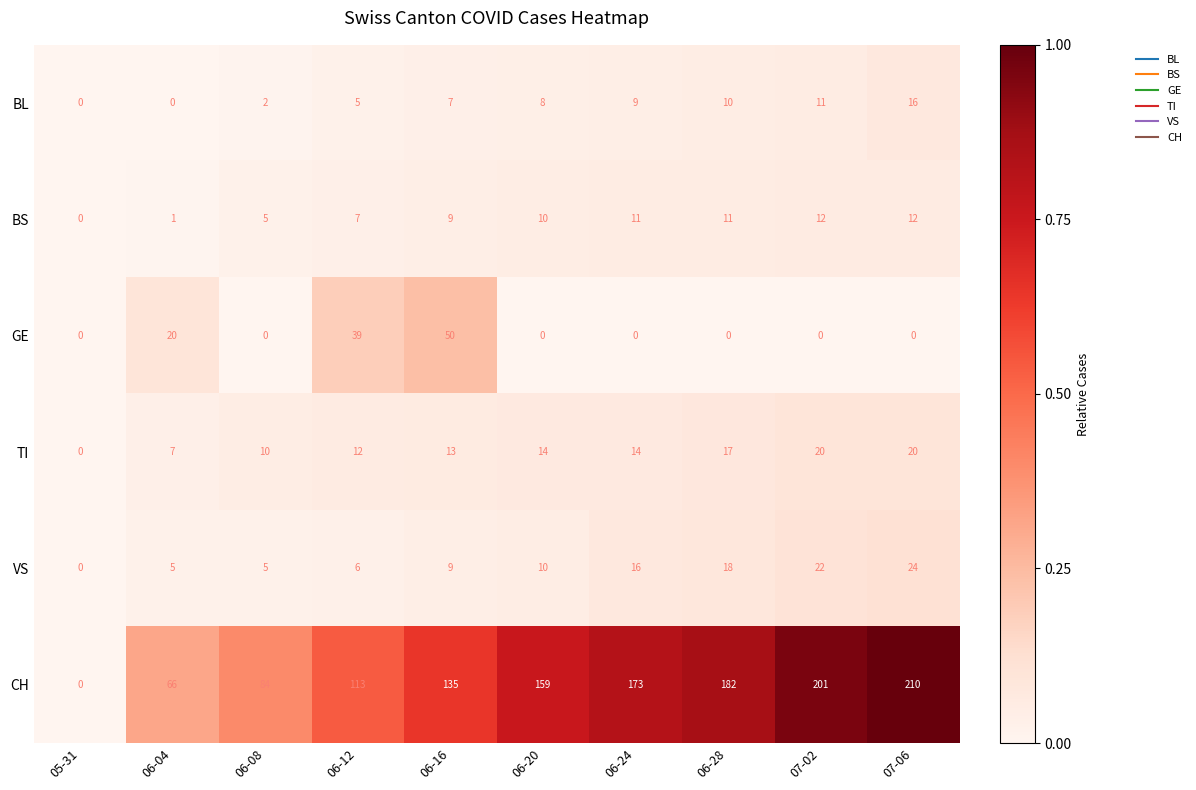

Which series has the widest spread of values?

CH